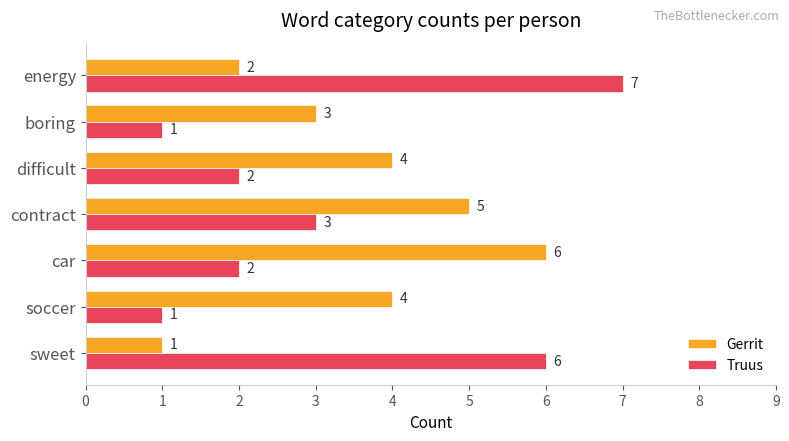

Between car and difficult, which series saw the biggest shift?

Gerrit